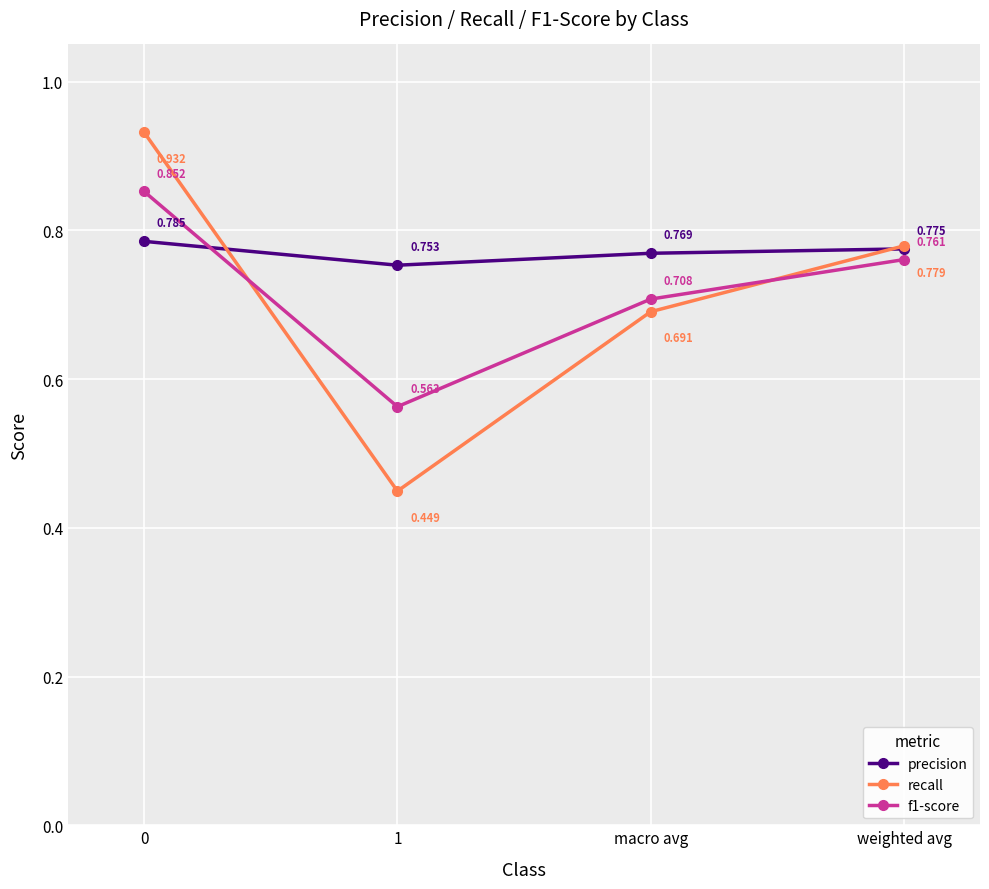

Count the number of categories in the chart.

4